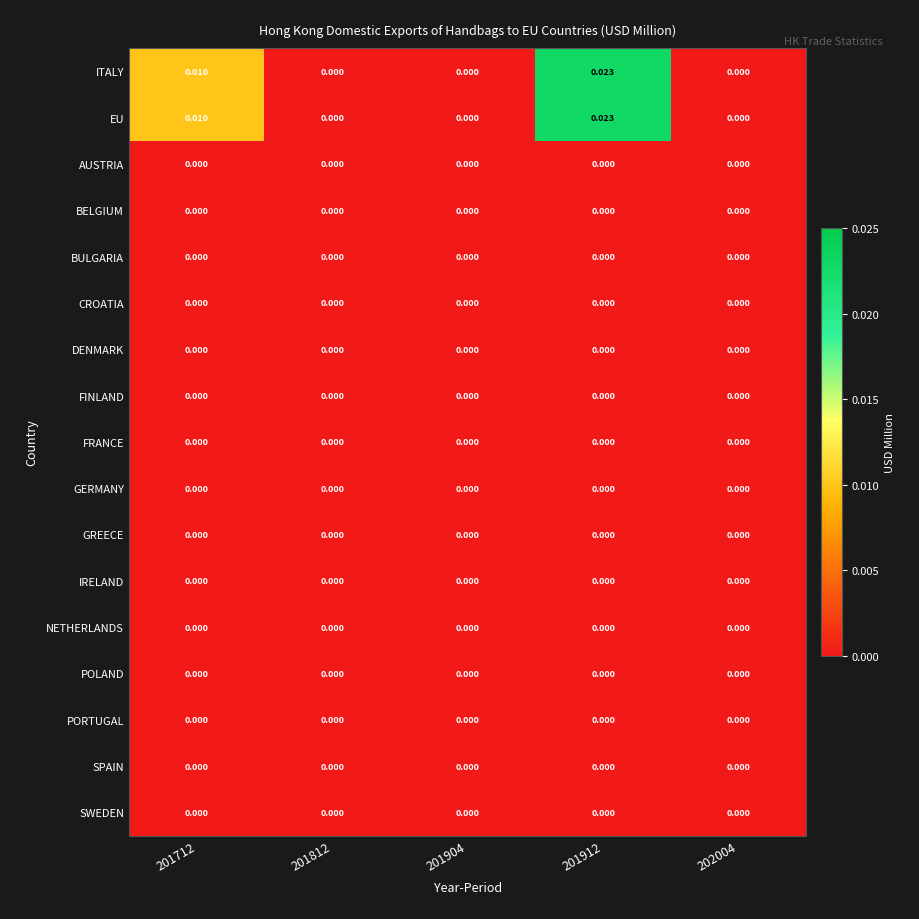

How many categories are shown in the chart?

5